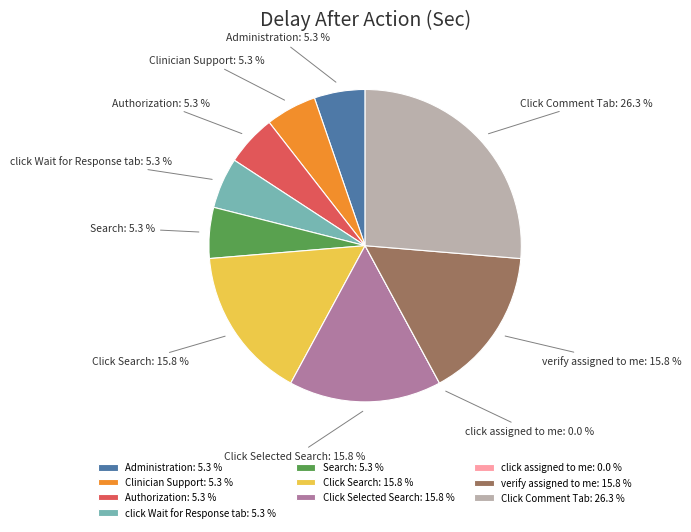

Count the number of slices in the pie.

10